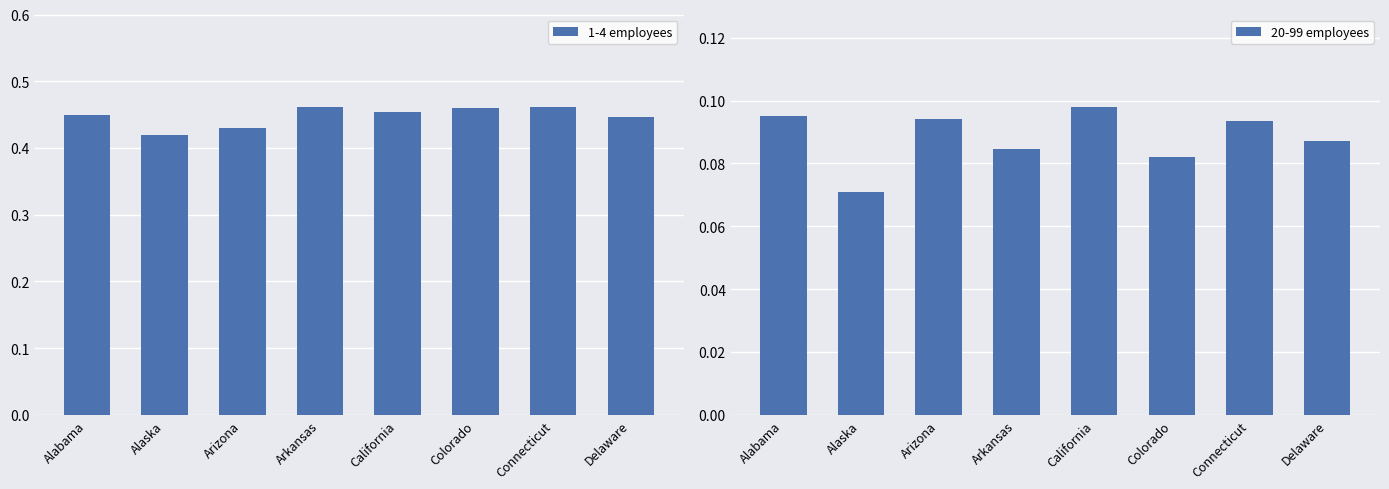

Read the 1-4 employees value at Arizona.

0.4